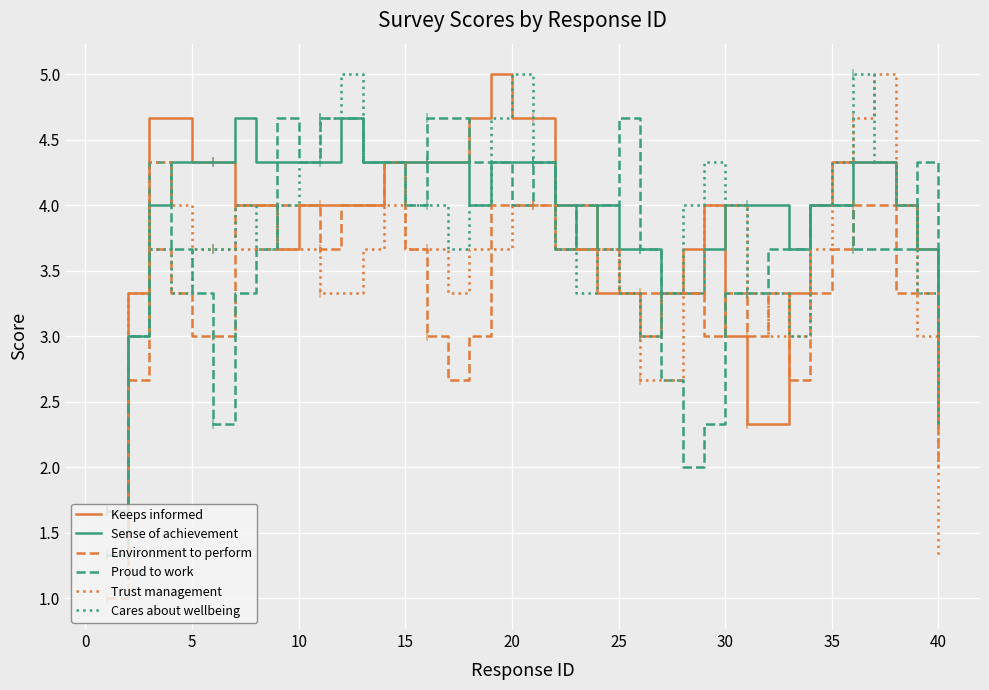

What is the minimum value for Cares about wellbeing?

1.7